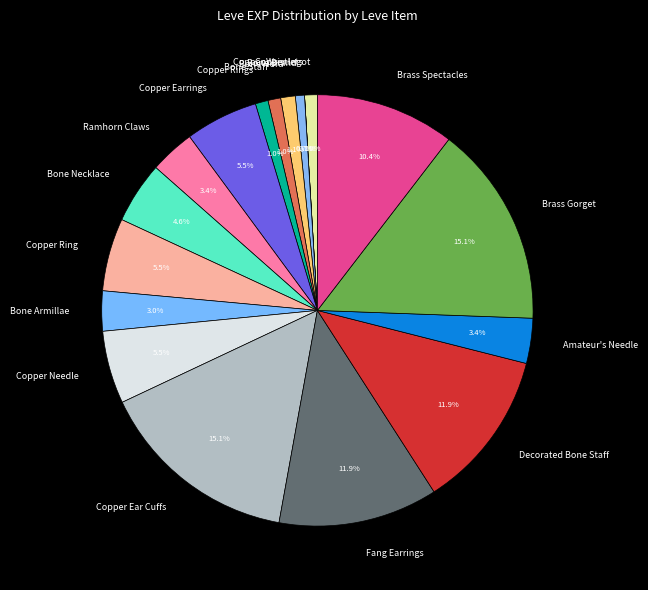

Which has a higher value, Copper Ingot or Brass Gorget?

Brass Gorget